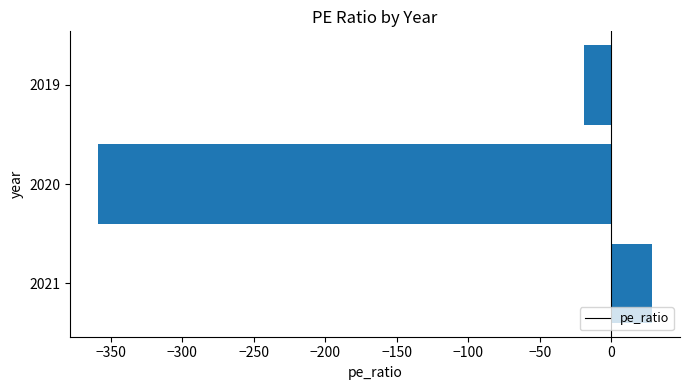

List the labels in order of value, smallest first.

2020, 2019, 2021